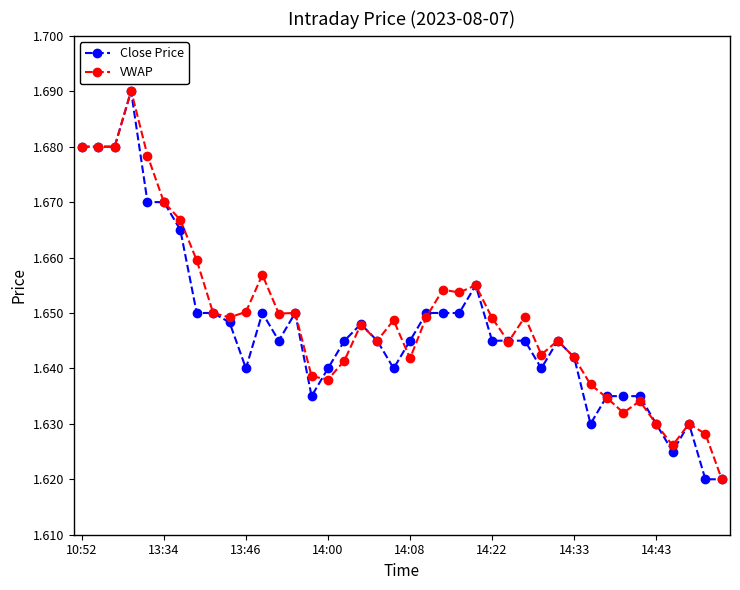

At how many categories does at least one series exceed 1?

40